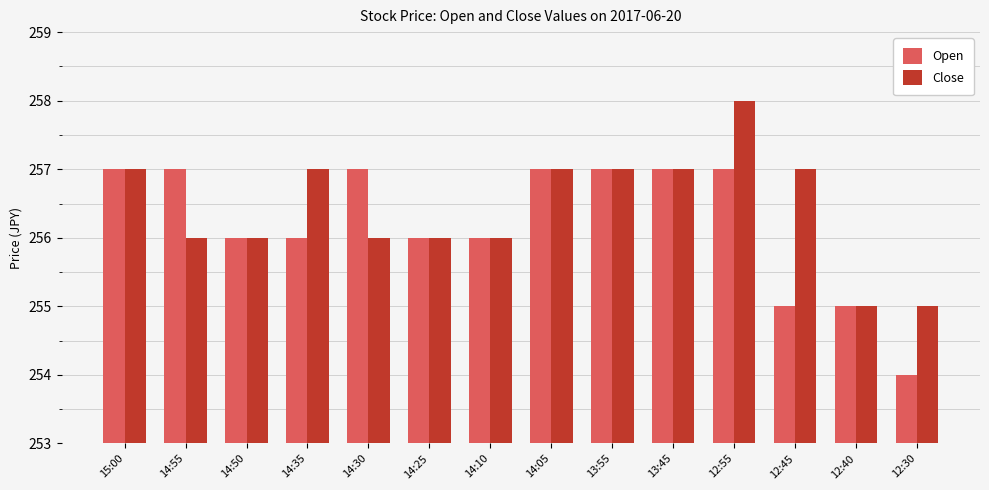

What are all the series names shown in the legend?

Open, Close